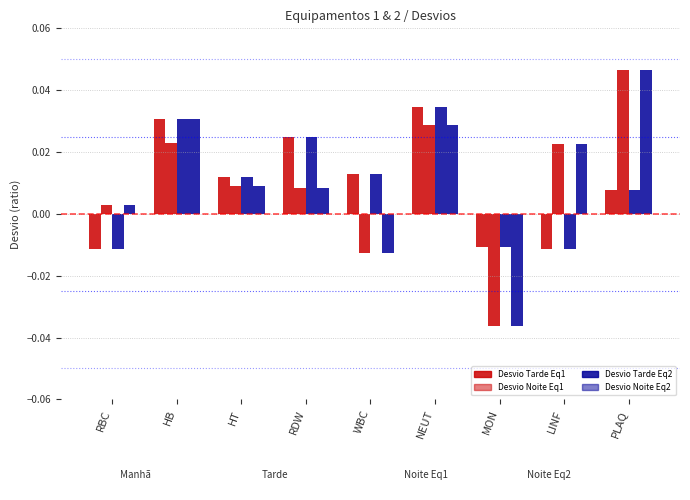

How many bars are there in each group?

4